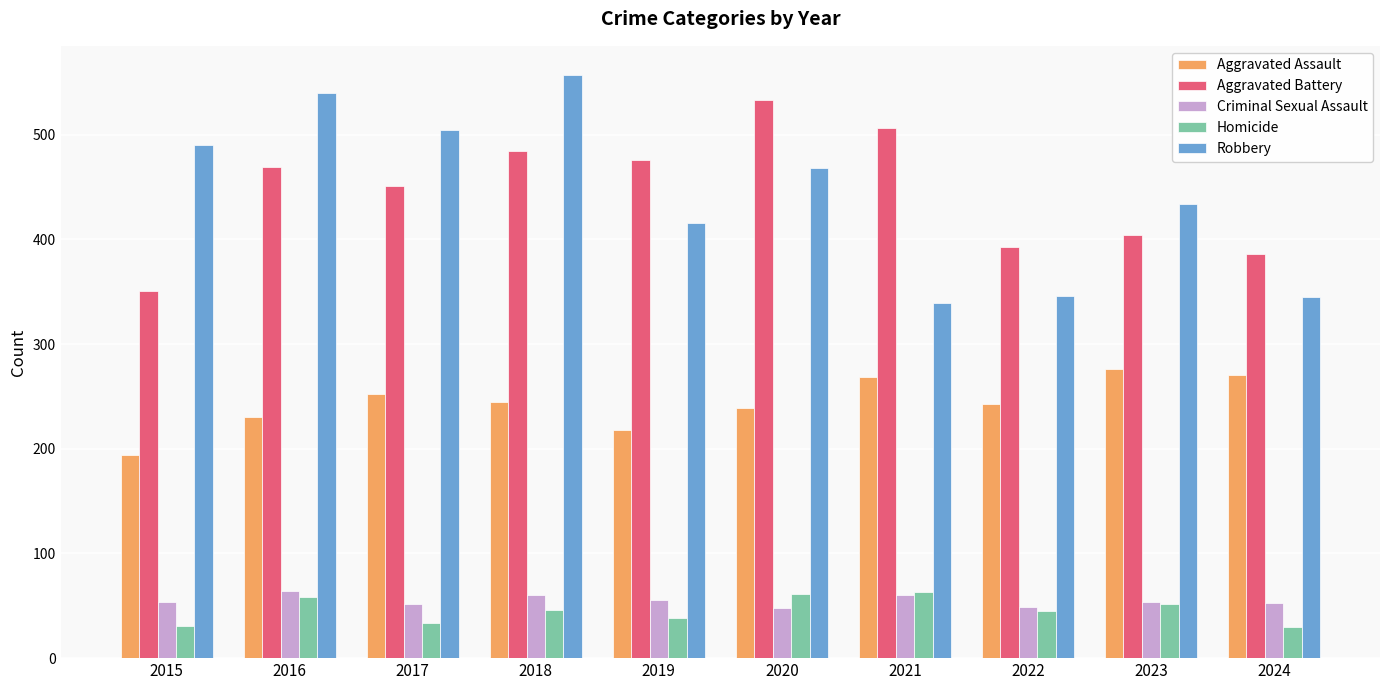

How many distinct data groups are displayed?

5